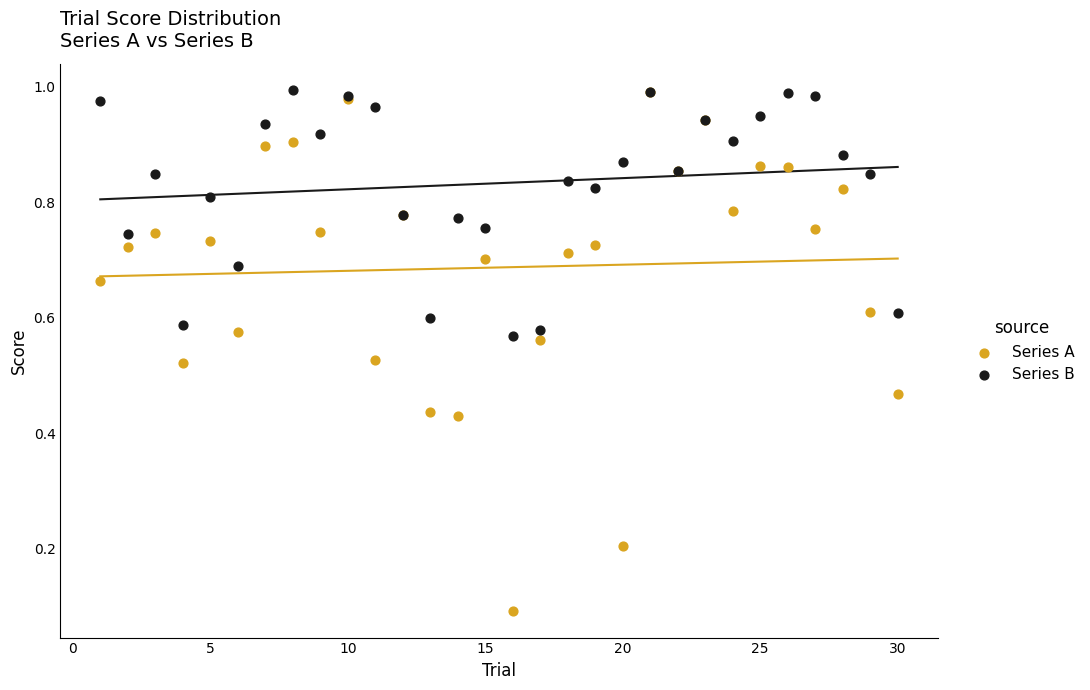

Which series has the widest spread of Y values?

Series A